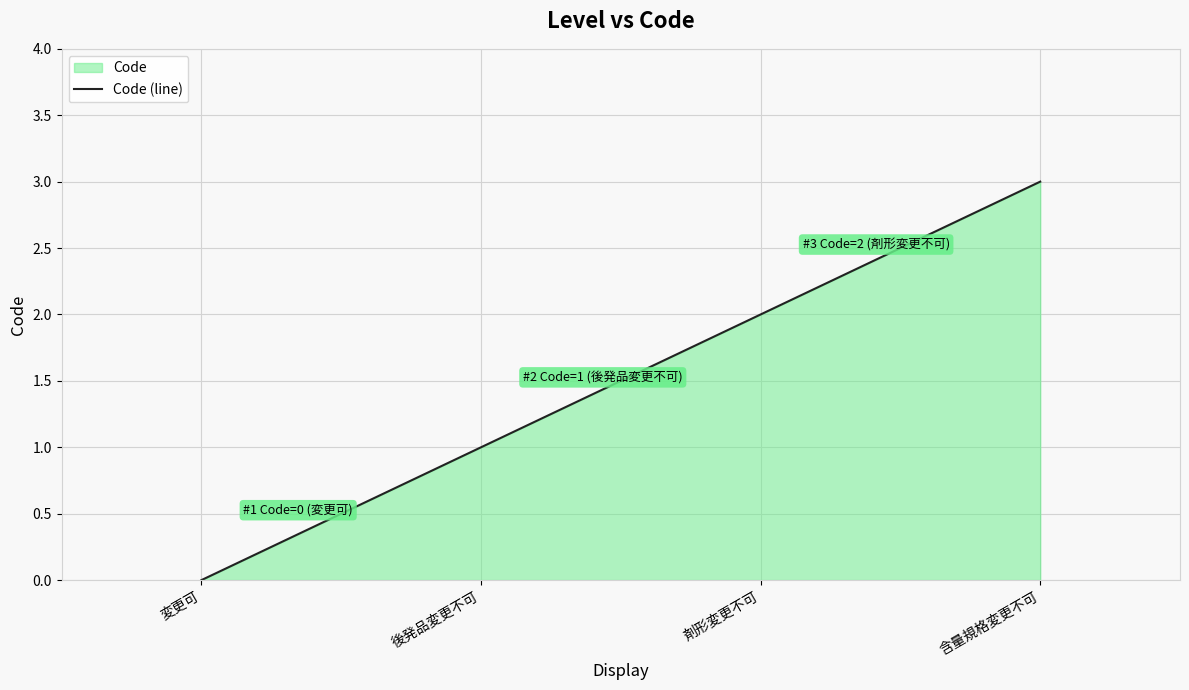

Which label corresponds to the largest value in the chart?

含量規格変更不可